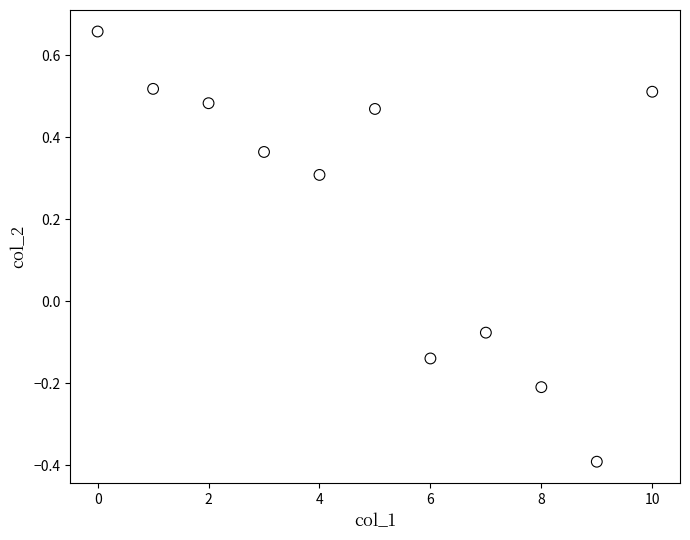

What is the range of Y values (max minus min)?

1.0